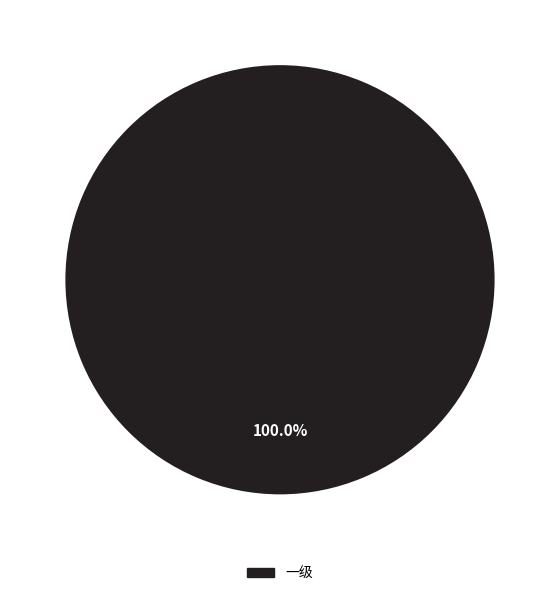

Does any single category account for the majority?

Yes